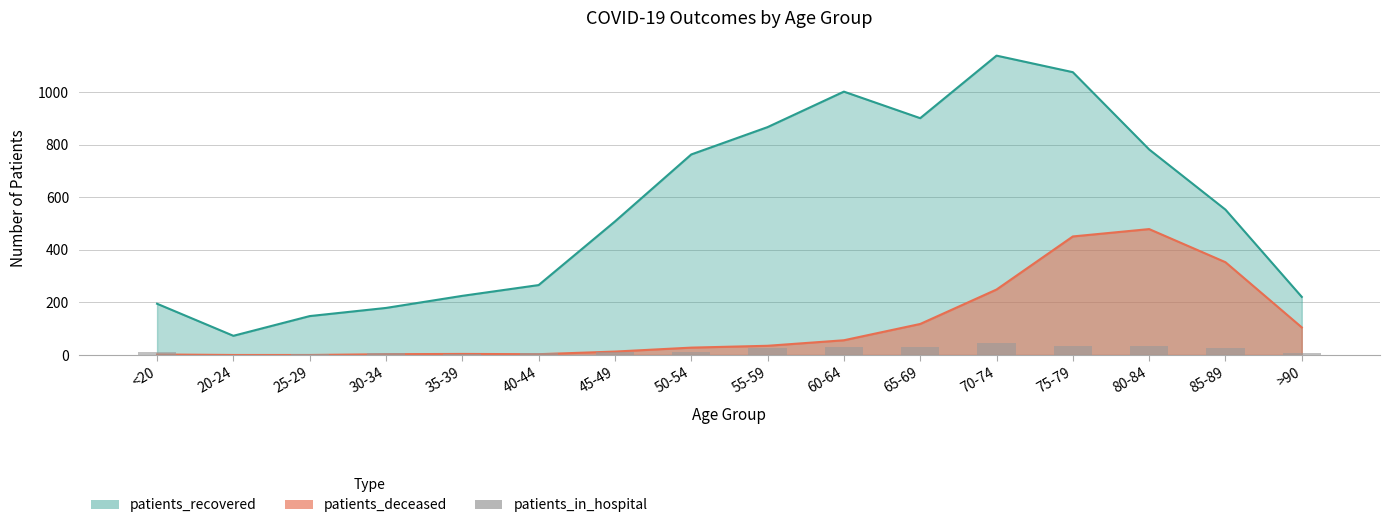

What is the minimum value shown in the chart?

1